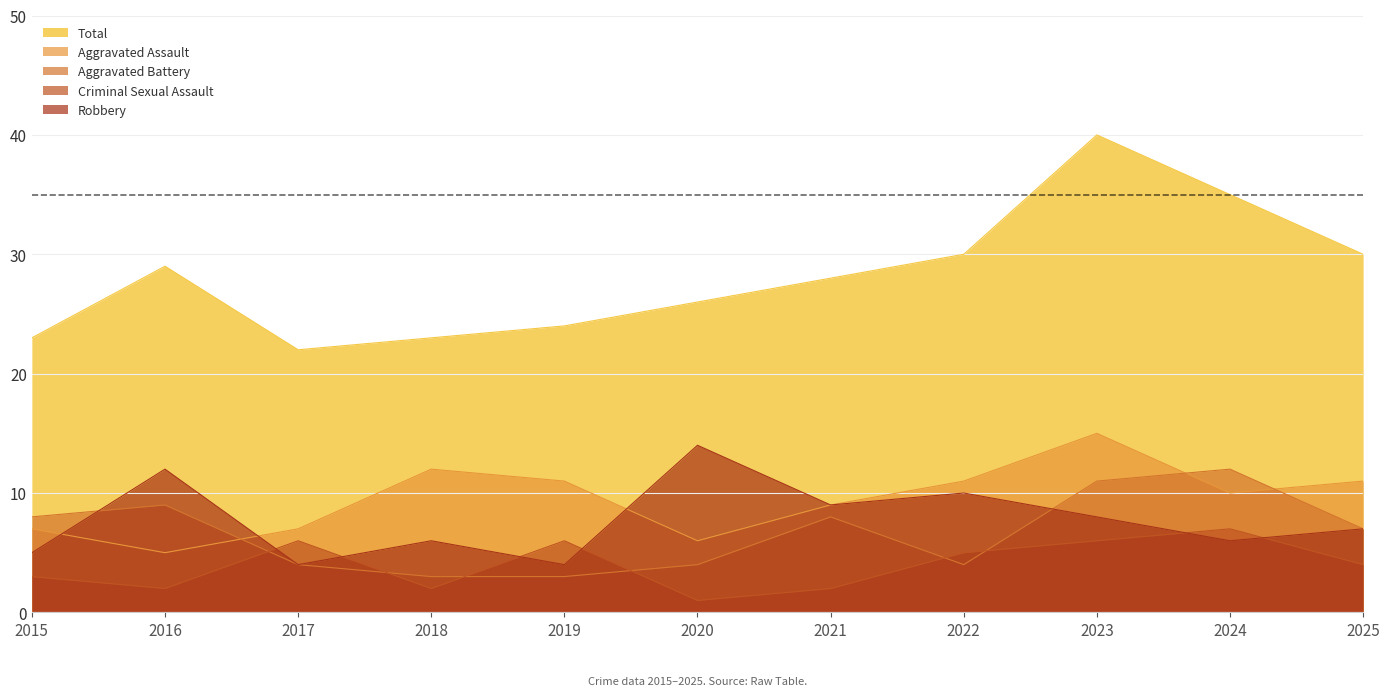

How many intersections are there between Aggravated Battery and Criminal Sexual Assault?

6